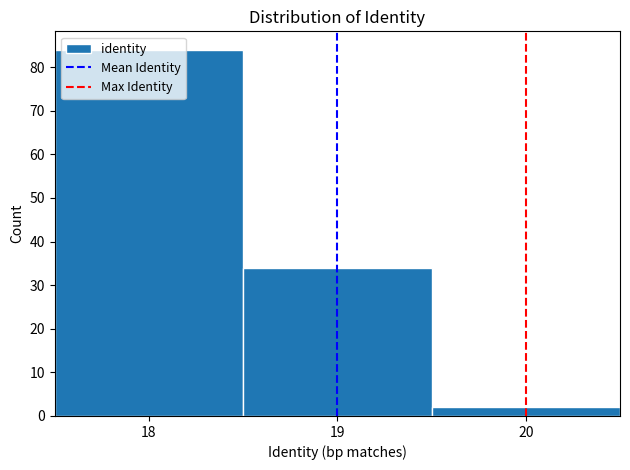

Reading left to right, transcribe this chart: for each bar, give the range it covers on the x-axis and its height. The values are not printed on the chart, so give them approximately, as read against the axis.

17.5 to 18.5: 84
18.5 to 19.5: 34
19.5 to 20.5: 2